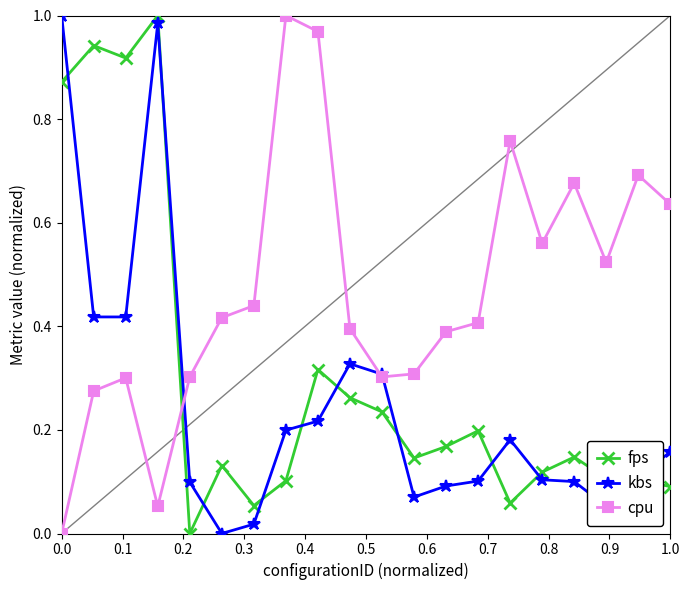

True or false: cpu has more than 1 interior local peaks.

True